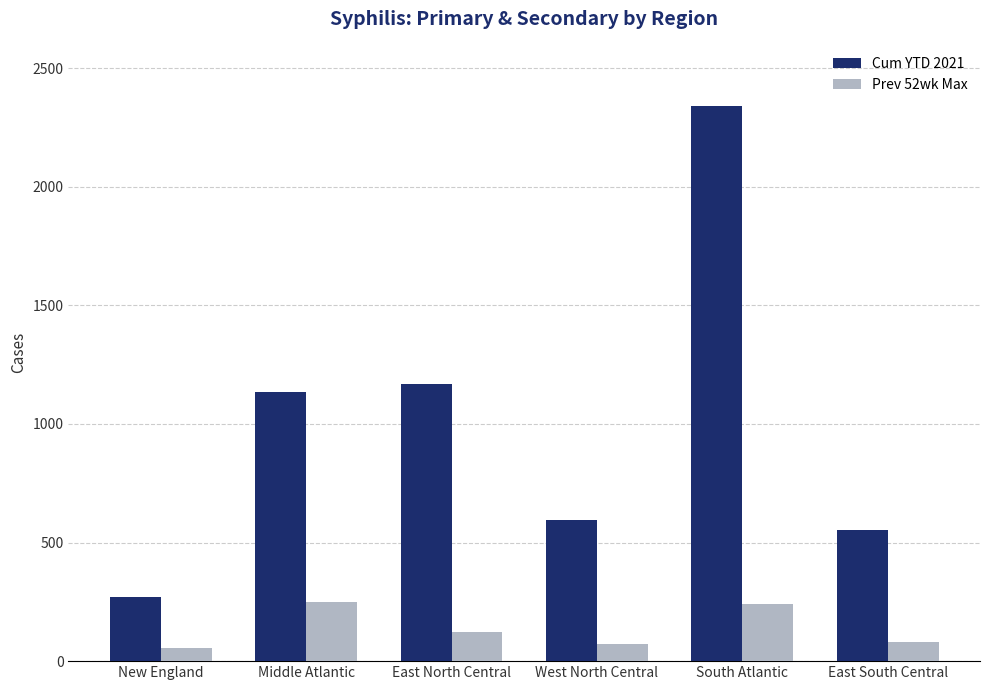

What is the difference between the maximum and minimum values in the Prev 52wk Max series?

195